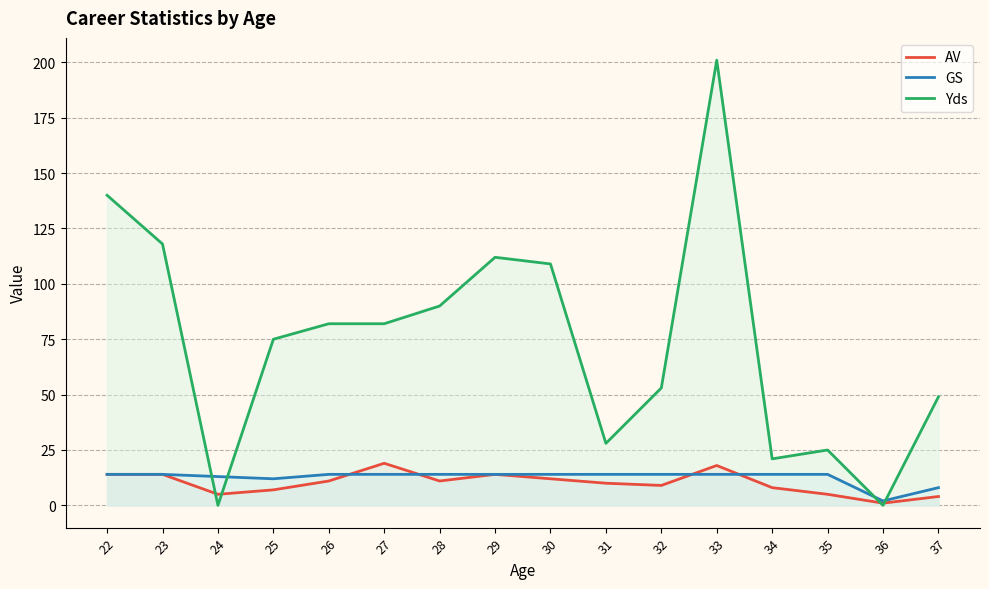

In Yds, how many points are lower than both neighbors (excluding endpoints)?

4